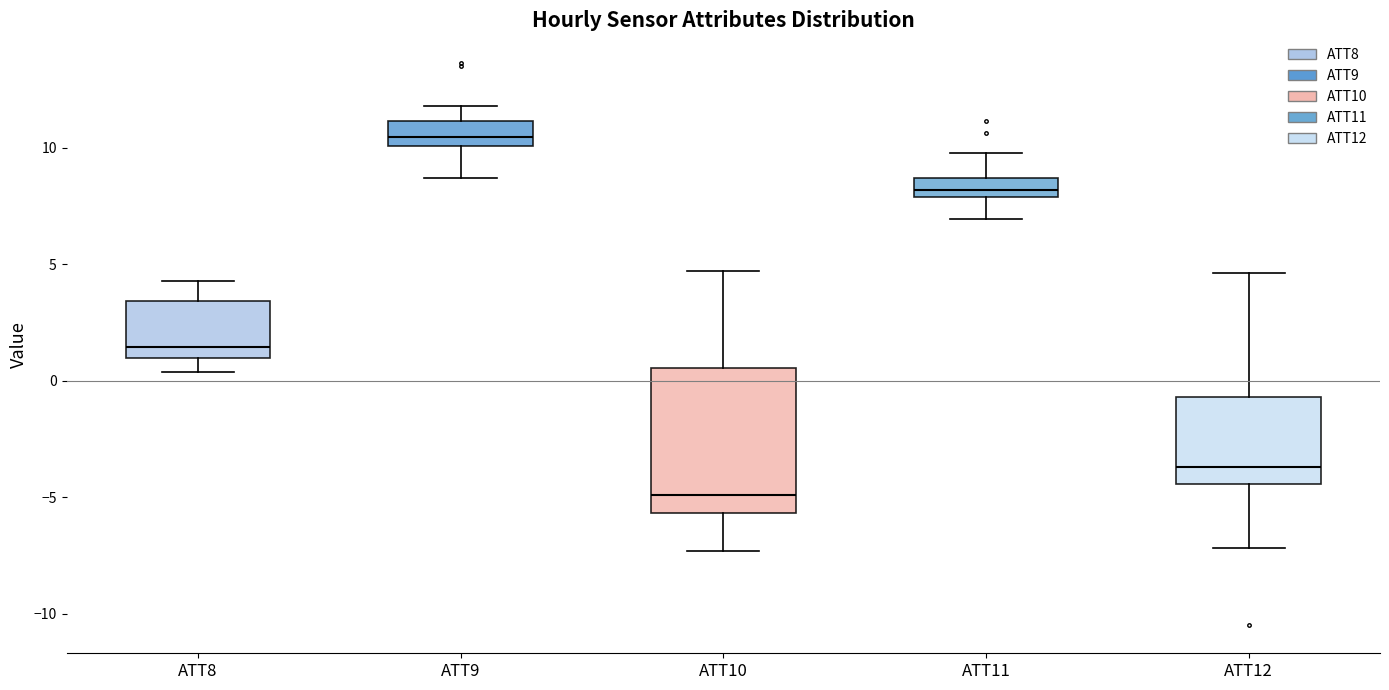

Which box has the highest median line?

ATT9